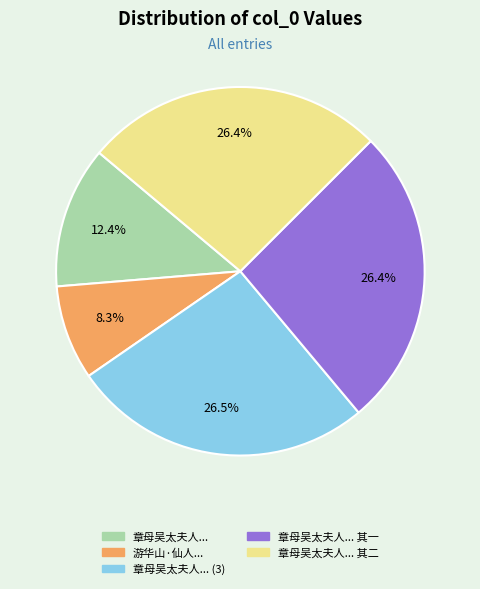

Is there a majority slice in this chart?

No